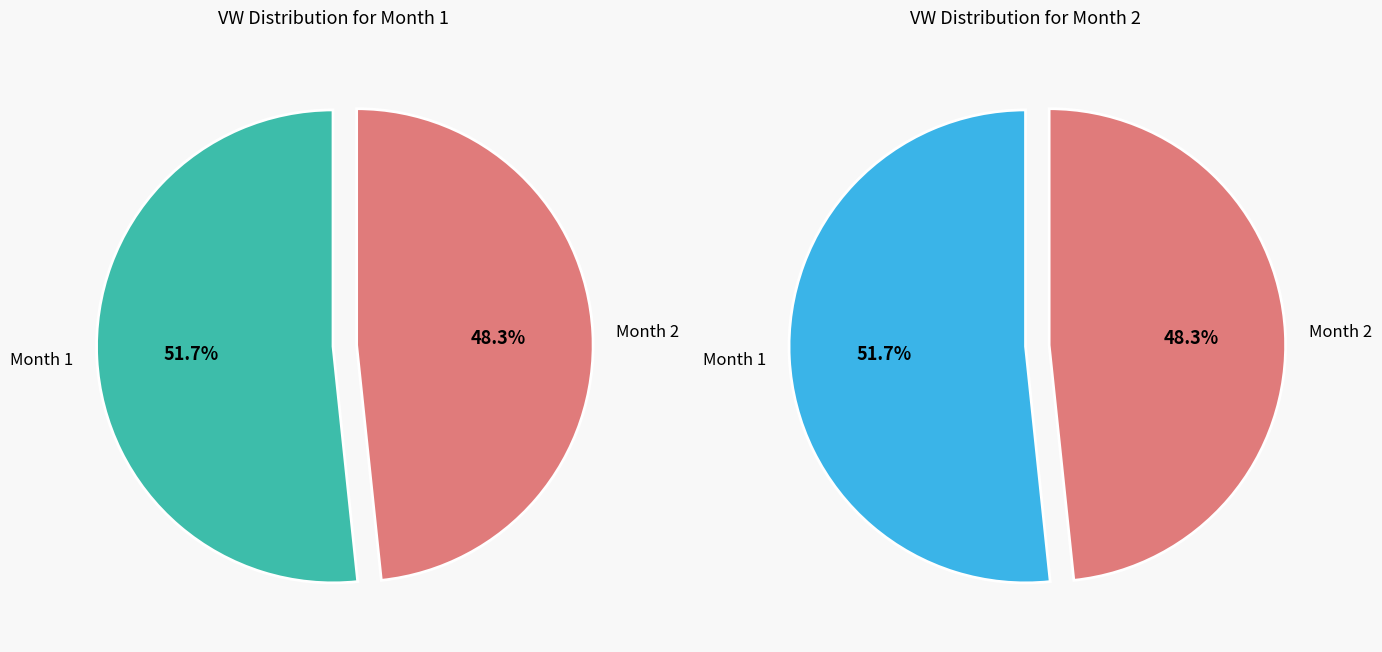

Approximately how many times larger is the value at 1 compared to 2?

1.1